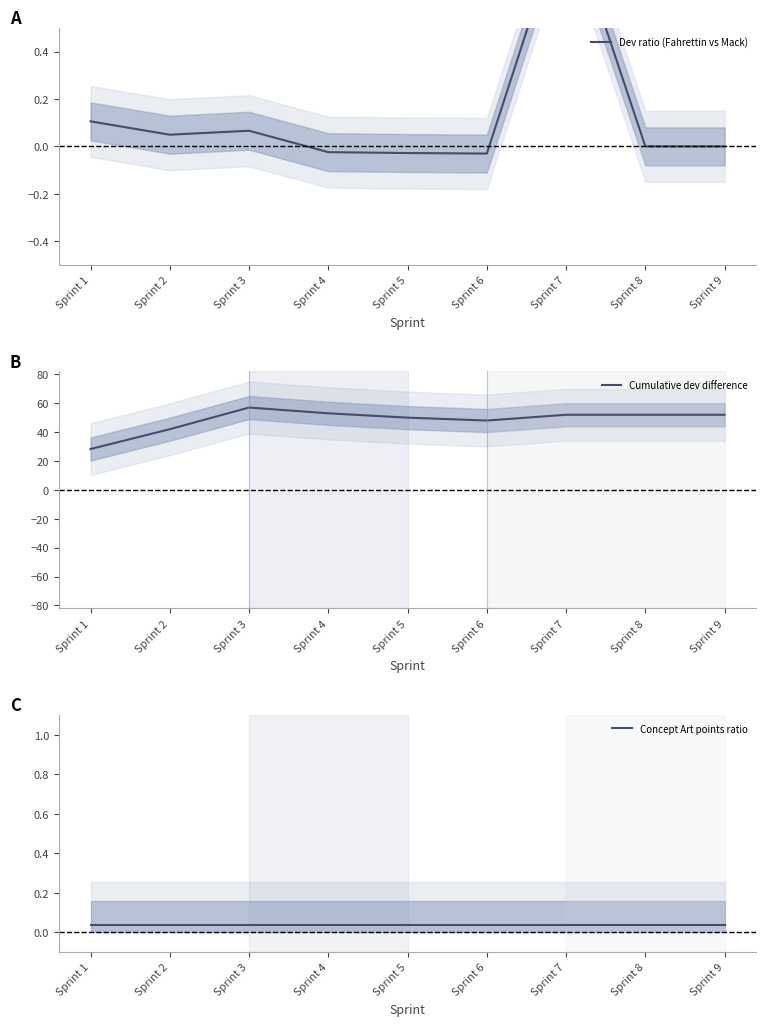

Count the number of data series in this chart.

3